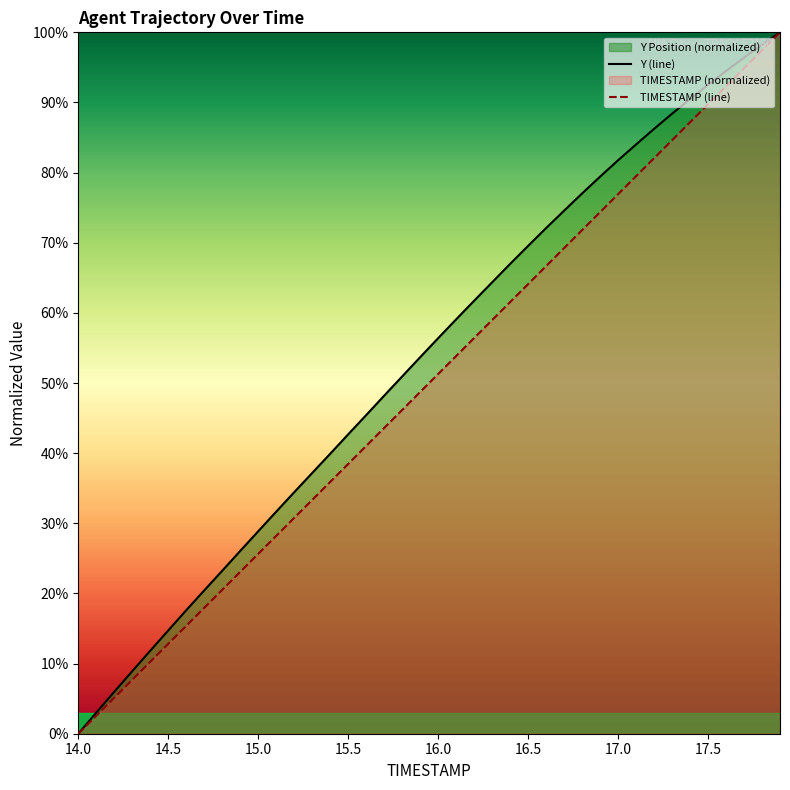

At which category is the sum across all series the highest?

17.9